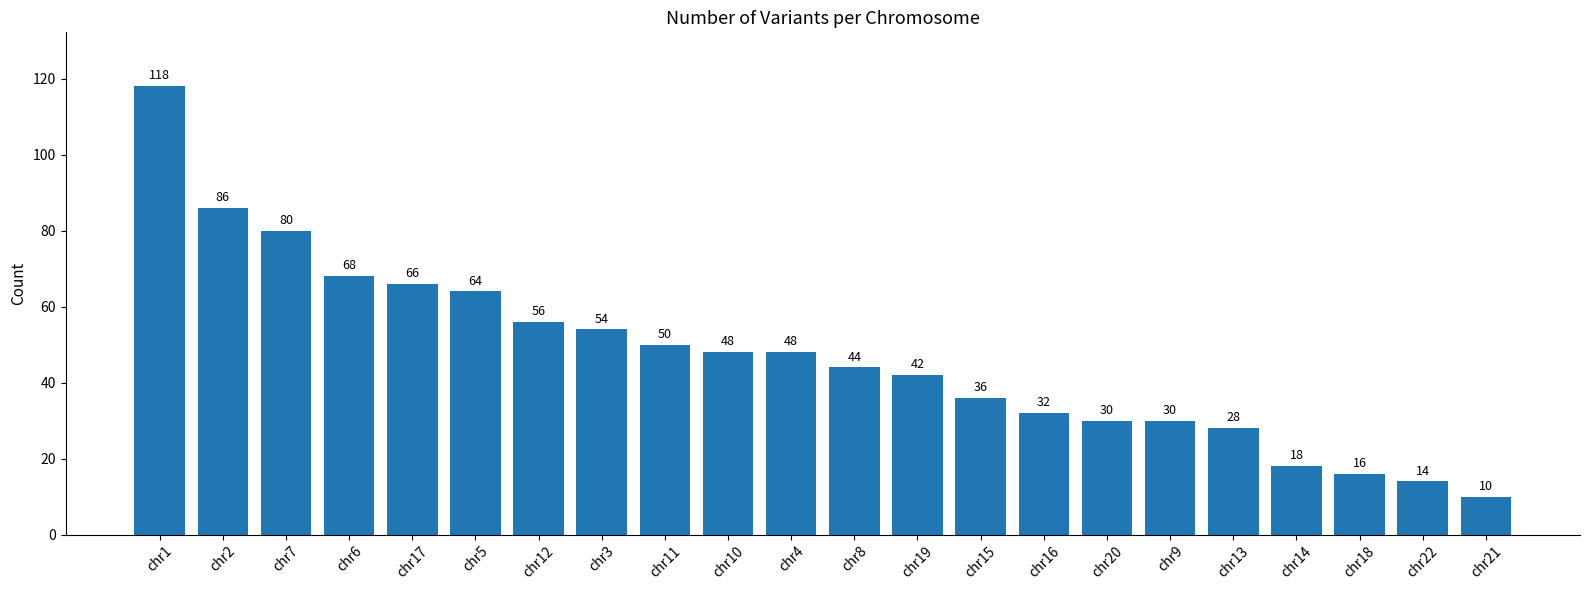

How many categories are shown in the chart?

22